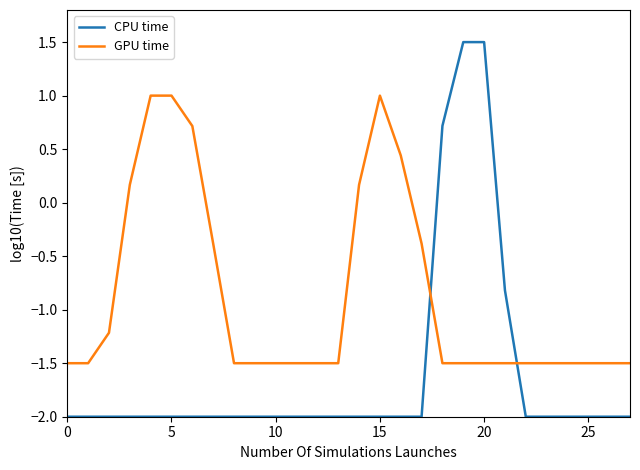

Which series has the largest total across all categories?

GPU time